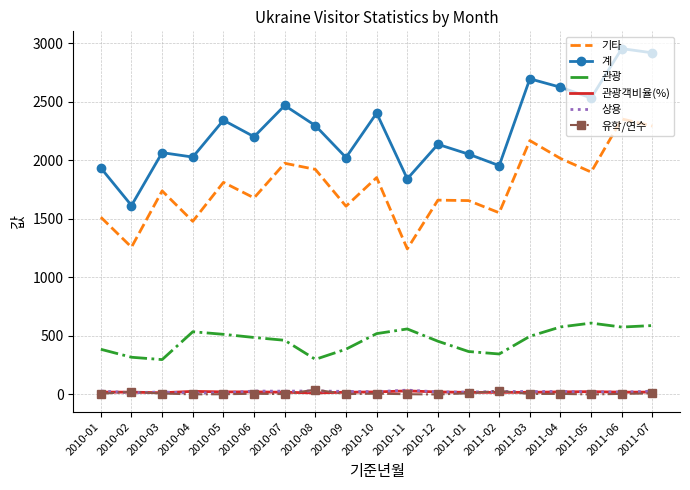

Which series changed the most between 2010-02 and 2011-03?

계